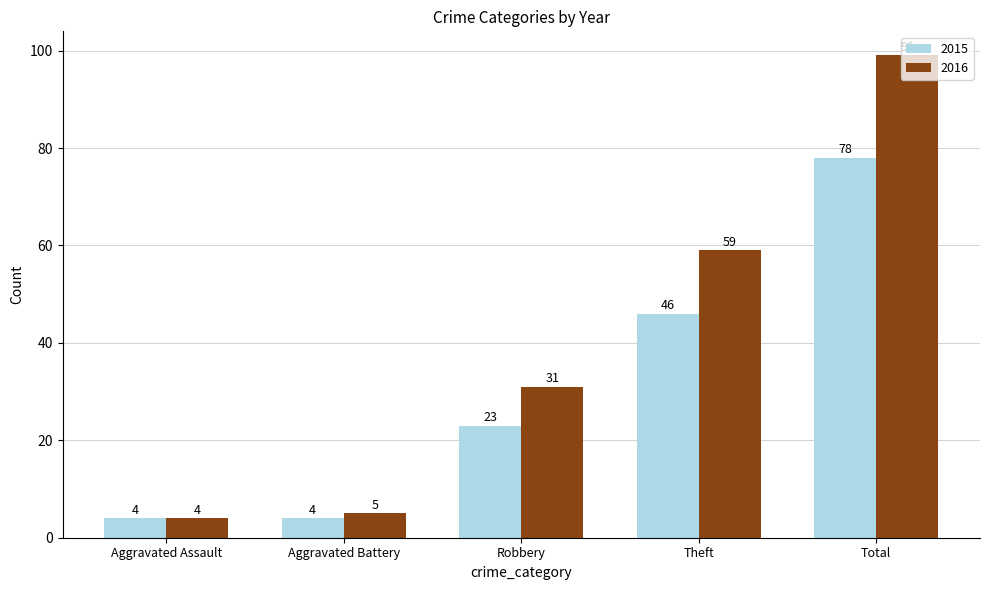

At how many categories does at least one series exceed 96?

1